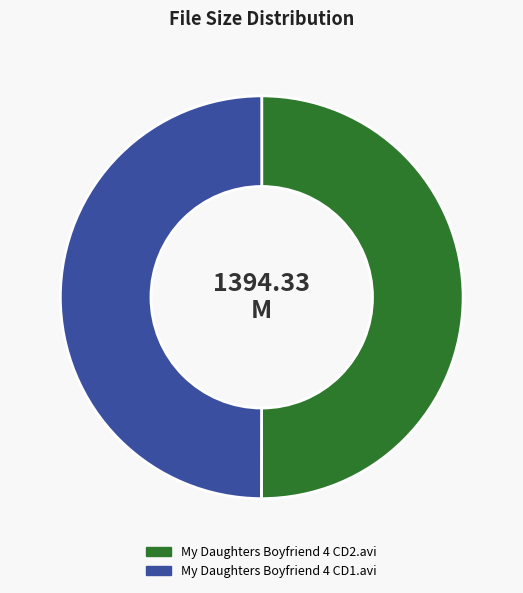

Do My Daughters Boyfriend 4 CD1.avi and My Daughters Boyfriend 4 CD2.avi together represent more than half of the pie?

Yes